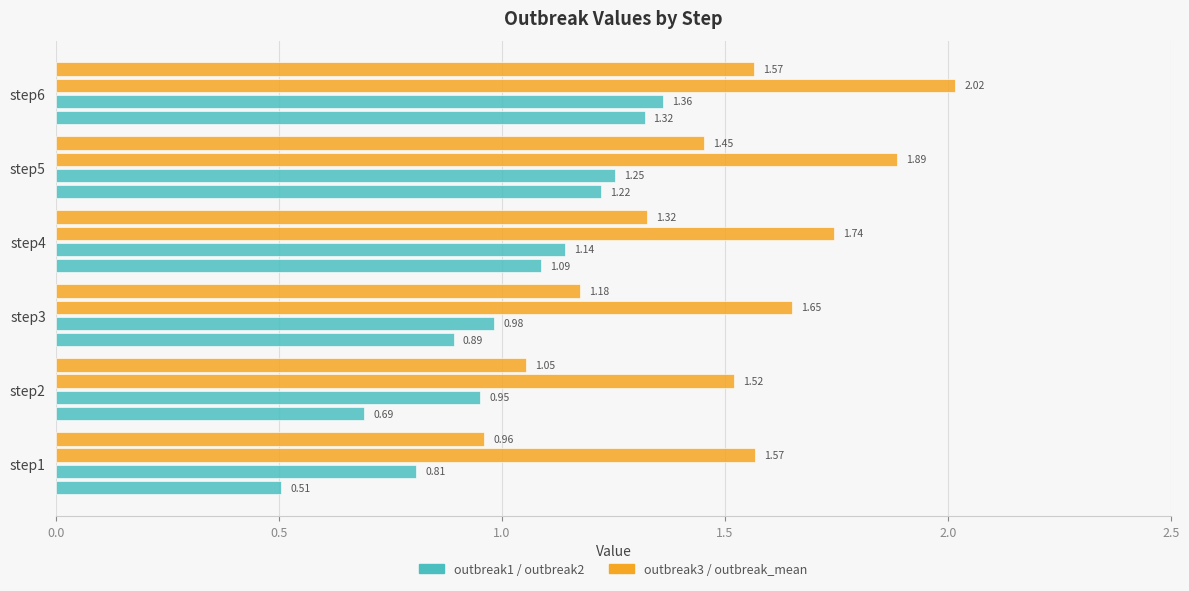

How many data points does each series have?

6